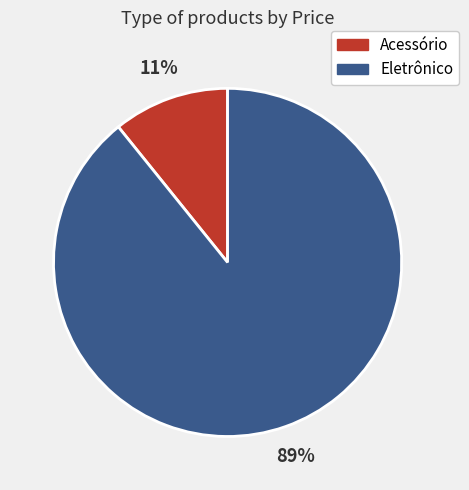

Count the number of slices in the pie.

2